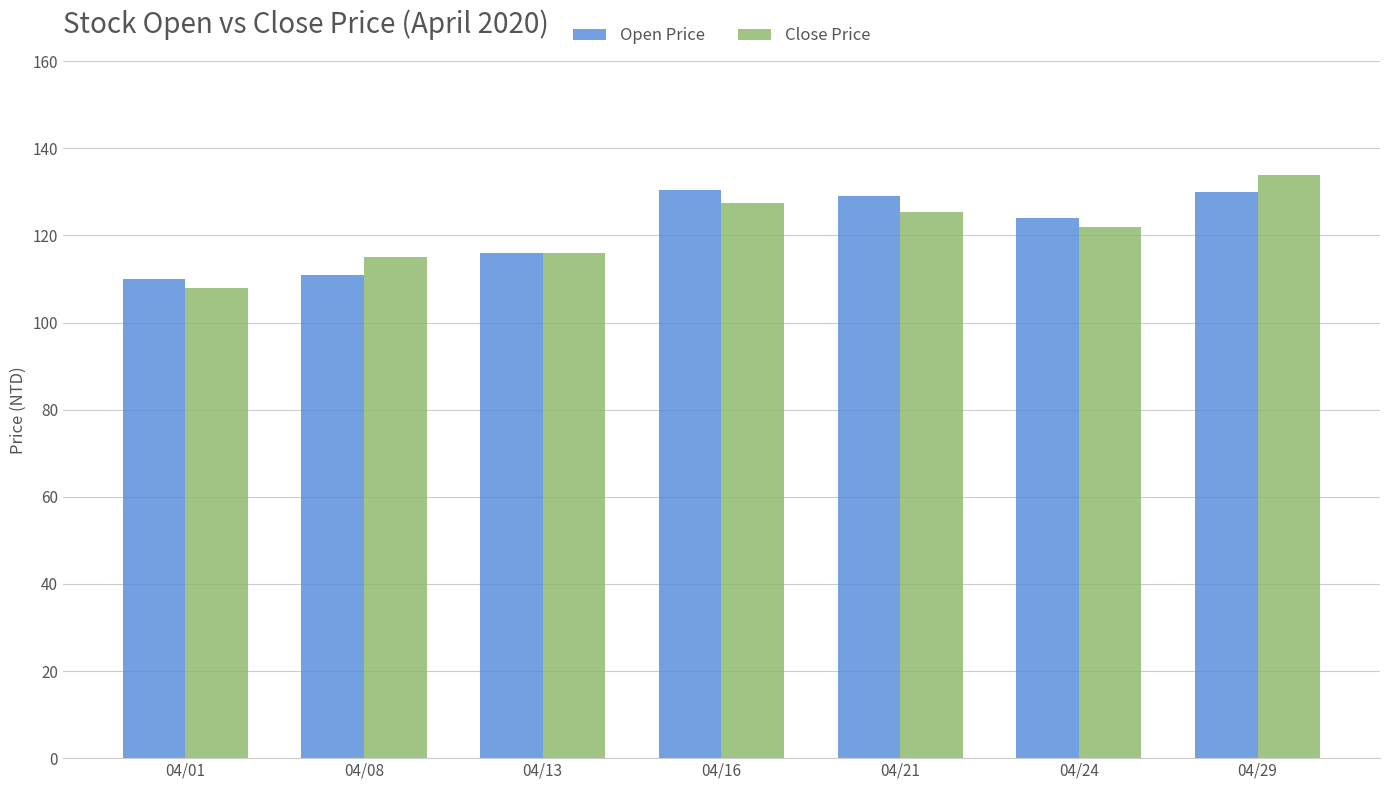

How many values in the Open Price series are below 124?

3